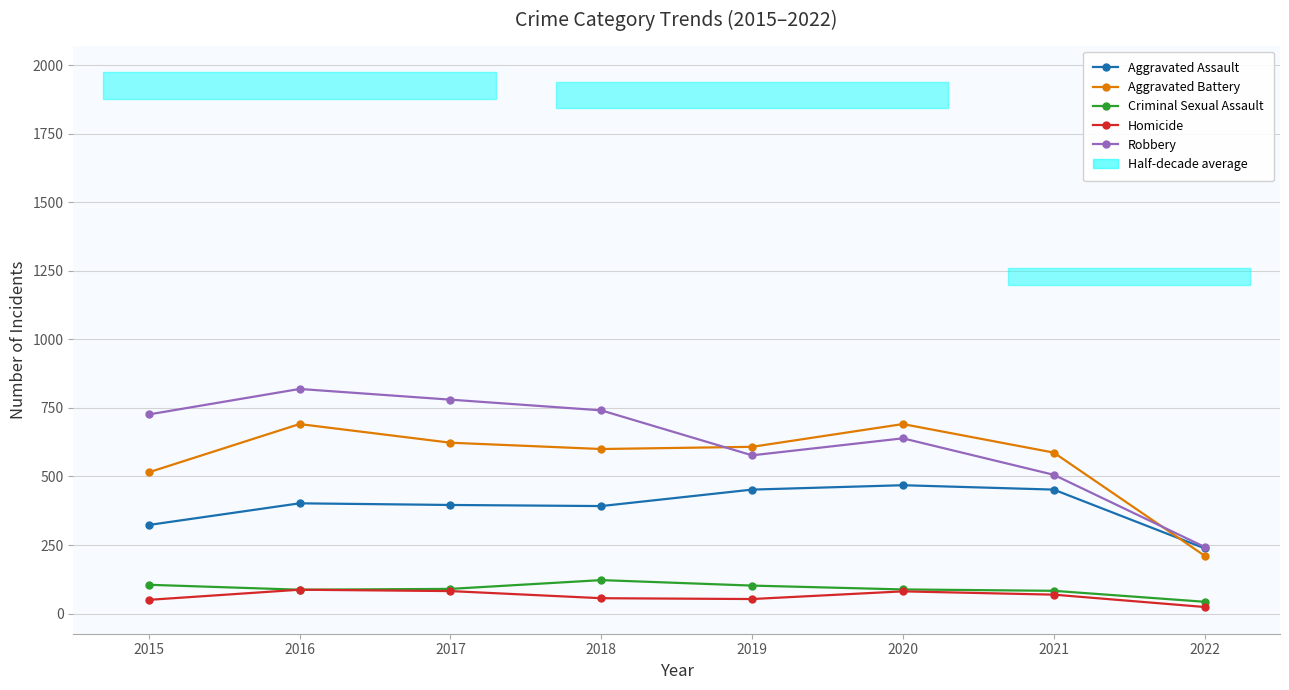

Is it true that Robbery equals 577 at 2019?

True